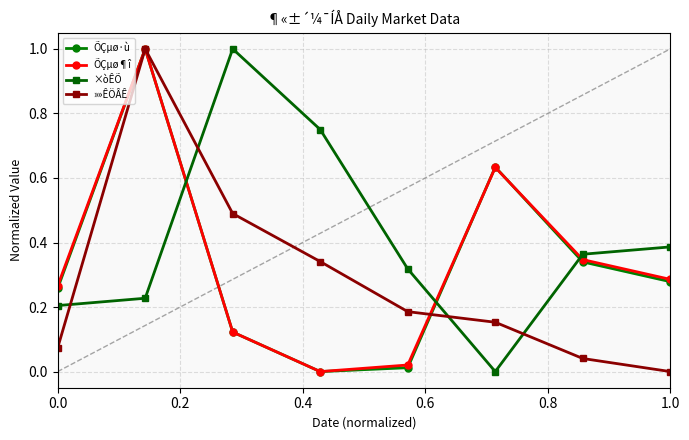

How many times do ×òÊÕ and »»ÊÖÂÊ cross each other?

4